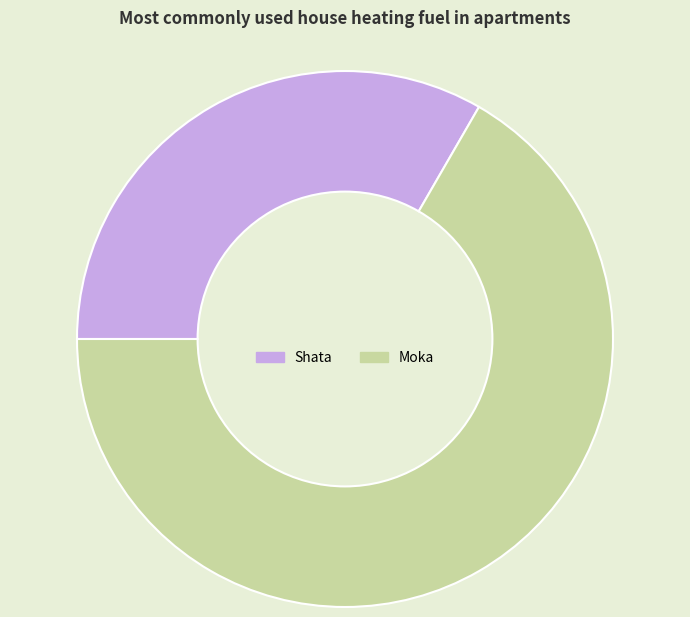

The Shata slice represents 33% of the pie. True or false?

True